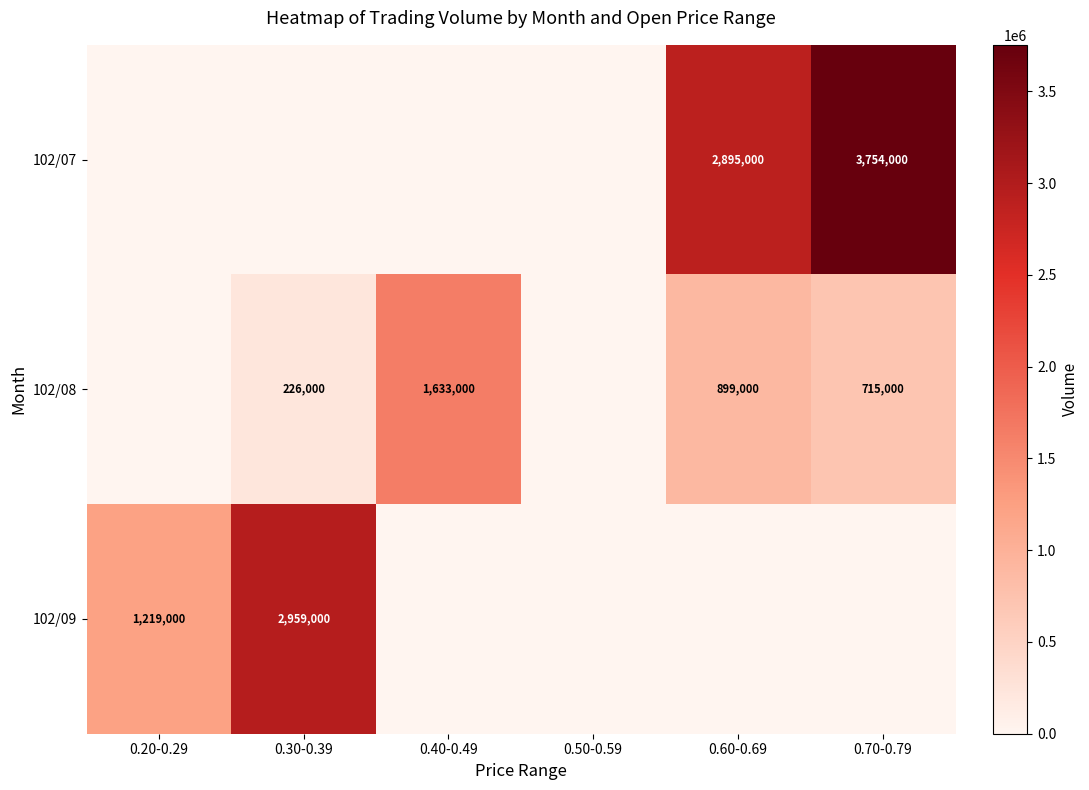

Reading left to right, transcribe all the data shown in this chart.

row_0: 0.20-0.29=0	0.30-0.39=0	0.40-0.49=0	0.50-0.59=0	0.60-0.69=2895000	0.70-0.79=3754000
row_1: 0.20-0.29=0	0.30-0.39=226000	0.40-0.49=1633000	0.50-0.59=0	0.60-0.69=899000	0.70-0.79=715000
row_2: 0.20-0.29=1219000	0.30-0.39=2959000	0.40-0.49=0	0.50-0.59=0	0.60-0.69=0	0.70-0.79=0